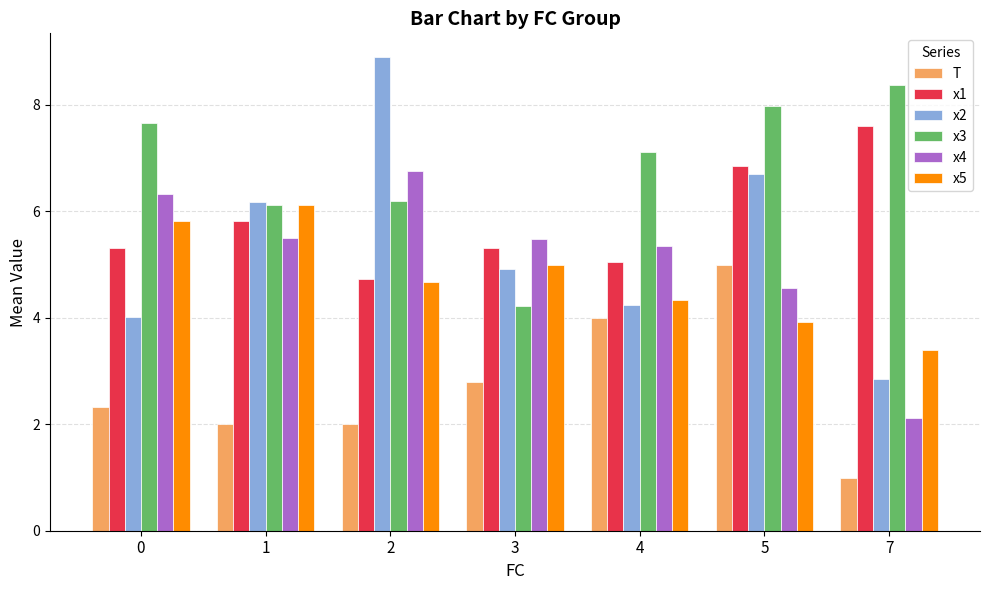

Which series has the largest total across all categories?

x3